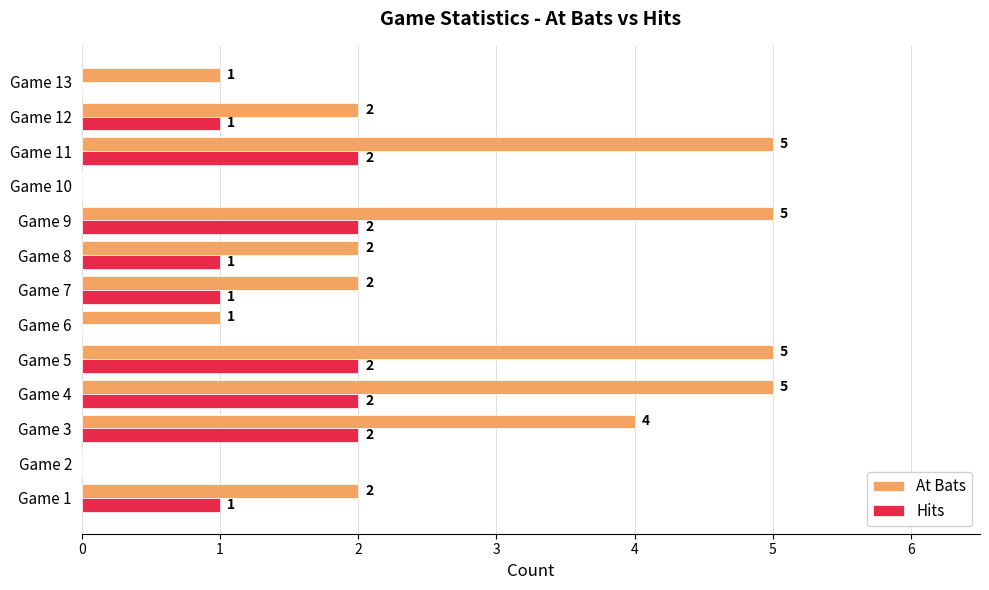

What is the maximum value for At Bats?

5